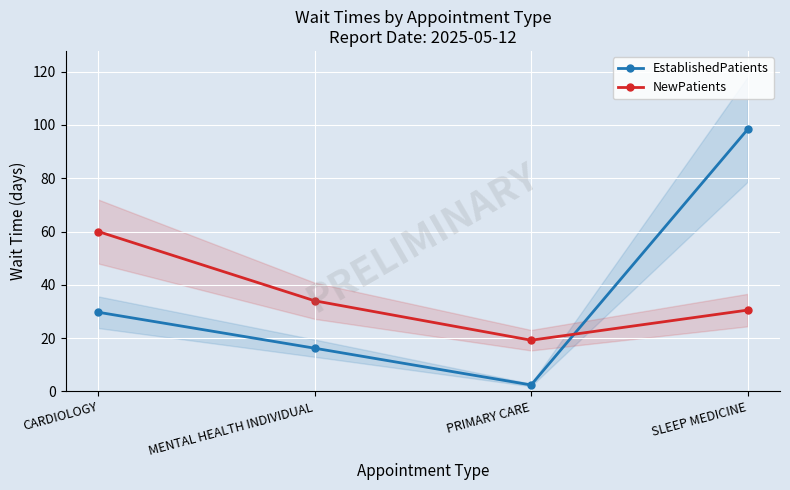

What is the lowest value of the NewPatients series?

19.2